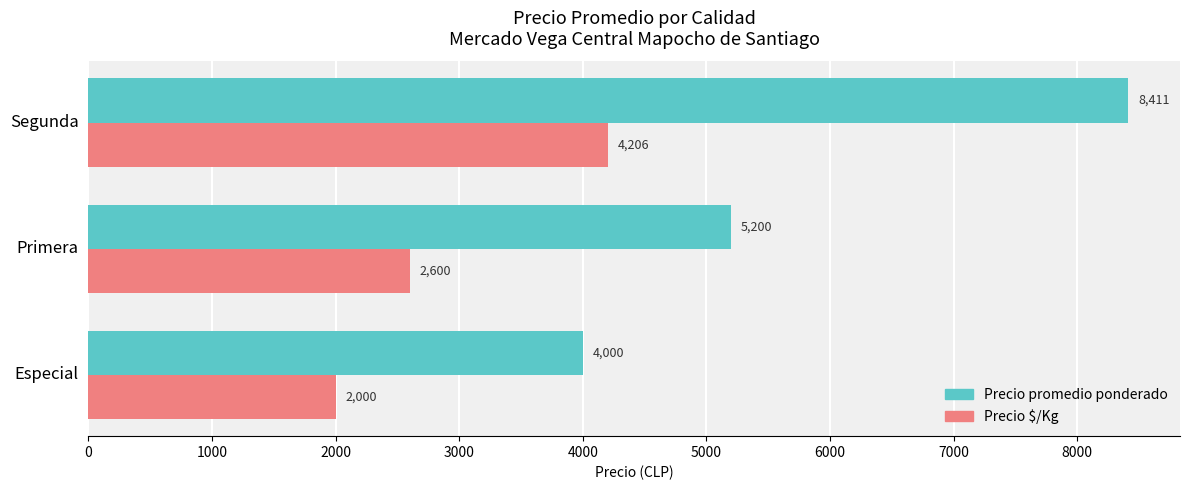

What is the spread (max minus min) of values at Primera?

2600